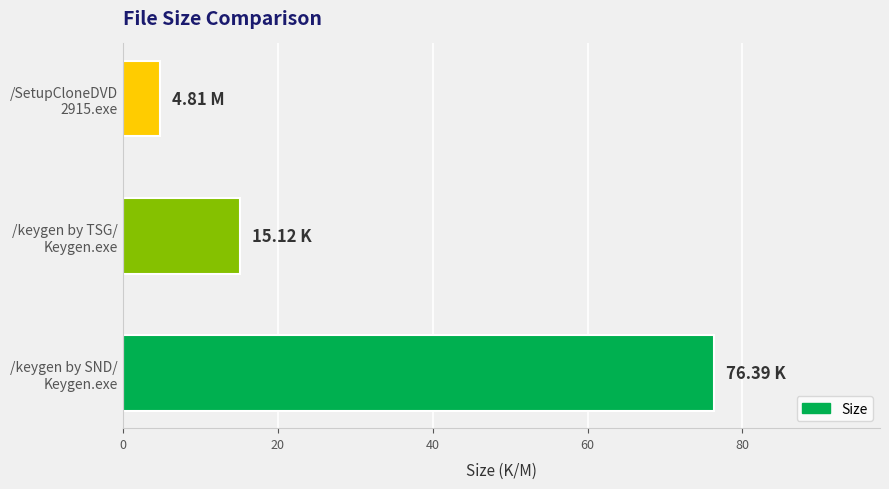

What is the average value?

32.1